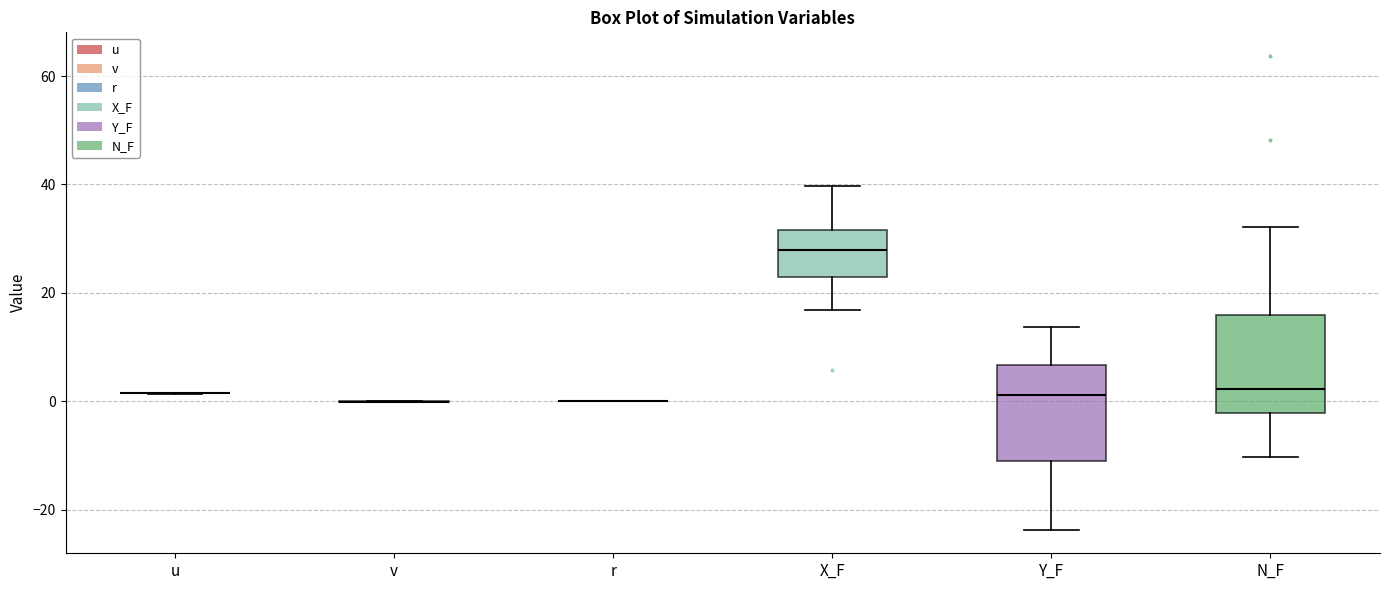

Reading left to right, read every box against the y-axis: the position of its median line, the range the box covers, and the ends of its whiskers. The values are not printed on the chart, so give them approximately, as read against the axis.

u: box collapsed to a line at 2, whiskers 2 to 2
v: box collapsed to a line at 0, whiskers 0 to 0
r: box collapsed to a line at 0, whiskers 0 to 0
X_F: median 28, box 22 to 32, whiskers 16 to 40
Y_F: median 2, box -10 to 6, whiskers -24 to 14
N_F: median 2, box -2 to 16, whiskers -10 to 32